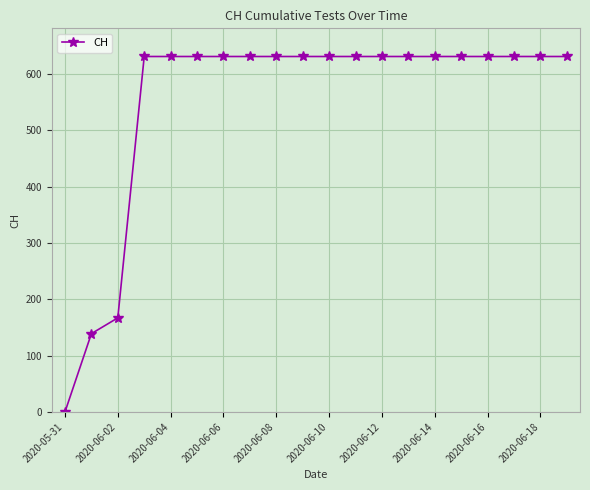

How many data points are less than 631?

3